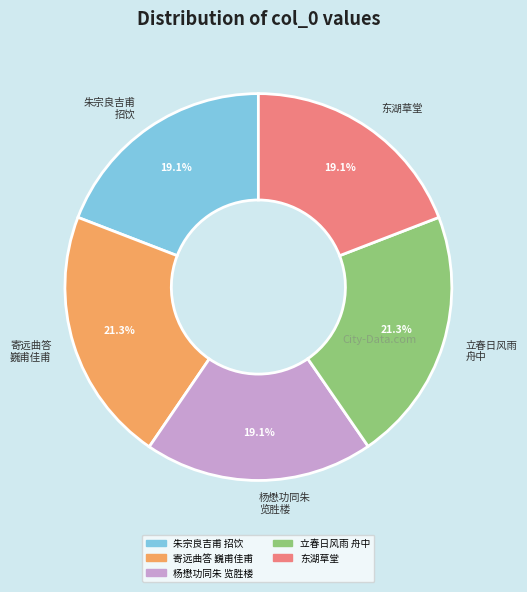

Approximately how many times larger is the value at 东湖草堂 compared to 寄远曲答 巍甫佳甫?

0.9